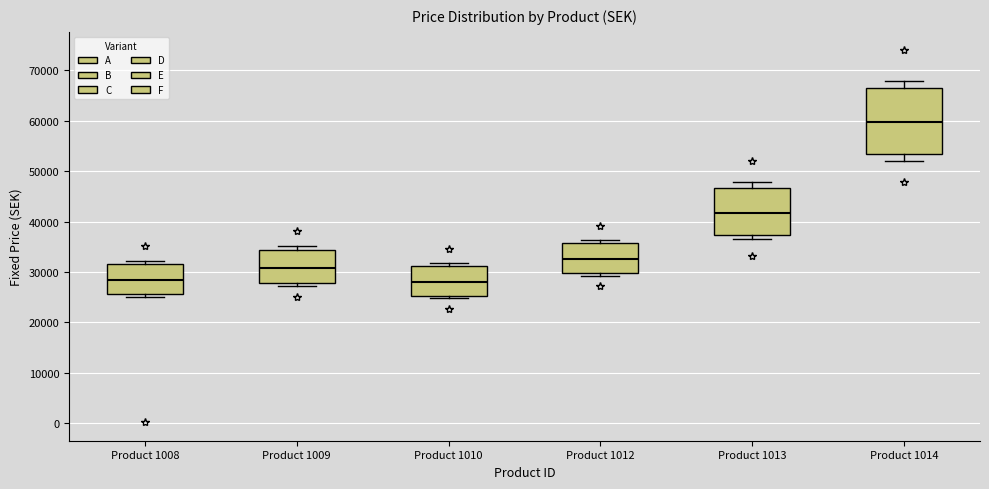

Which box's median line is the highest?

Product 1014